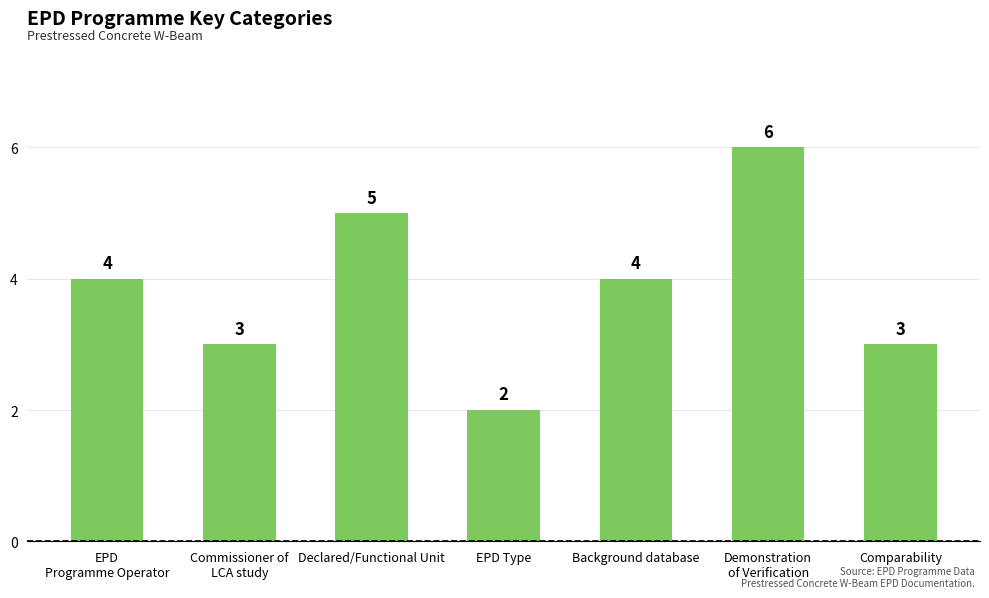

What is the label of the 5th bar from the right?

Declared/Functional Unit